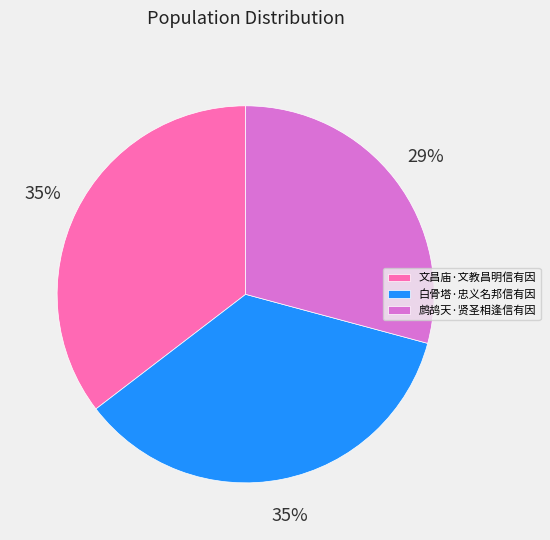

Approximately how many times larger is the value at 鹧鸪天·贤圣相逢信有因 compared to 文昌庙·文教昌明信有因?

0.8